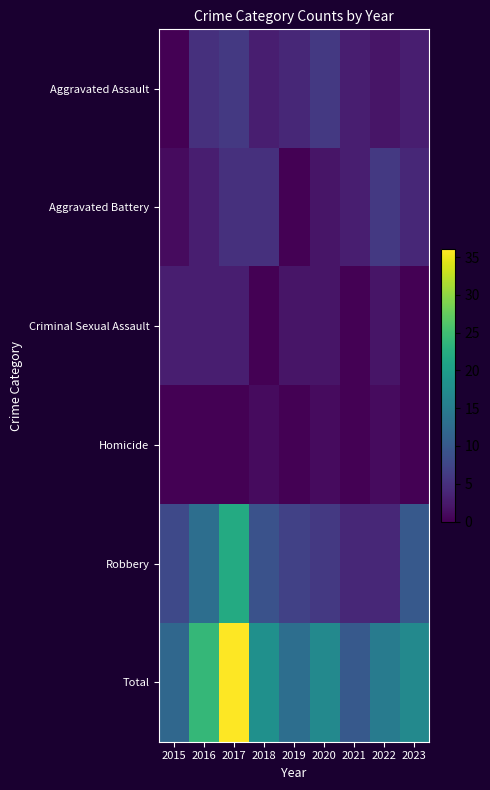

Reading left to right, what are all the values shown in this chart?

Aggravated Assault: 2015=0	2016=5	2017=6	2018=3	2019=4	2020=6	2021=3	2022=2	2023=3
Aggravated Battery: 2015=1	2016=3	2017=5	2018=5	2019=0	2020=2	2021=3	2022=6	2023=4
Criminal Sexual Assault: 2015=3	2016=3	2017=3	2018=0	2019=2	2020=2	2021=0	2022=2	2023=0
Homicide: 2015=0	2016=0	2017=0	2018=1	2019=0	2020=1	2021=0	2022=1	2023=0
Robbery: 2015=8	2016=13	2017=22	2018=9	2019=7	2020=6	2021=4	2022=4	2023=10
Total: 2015=12	2016=24	2017=36	2018=18	2019=13	2020=17	2021=10	2022=15	2023=17